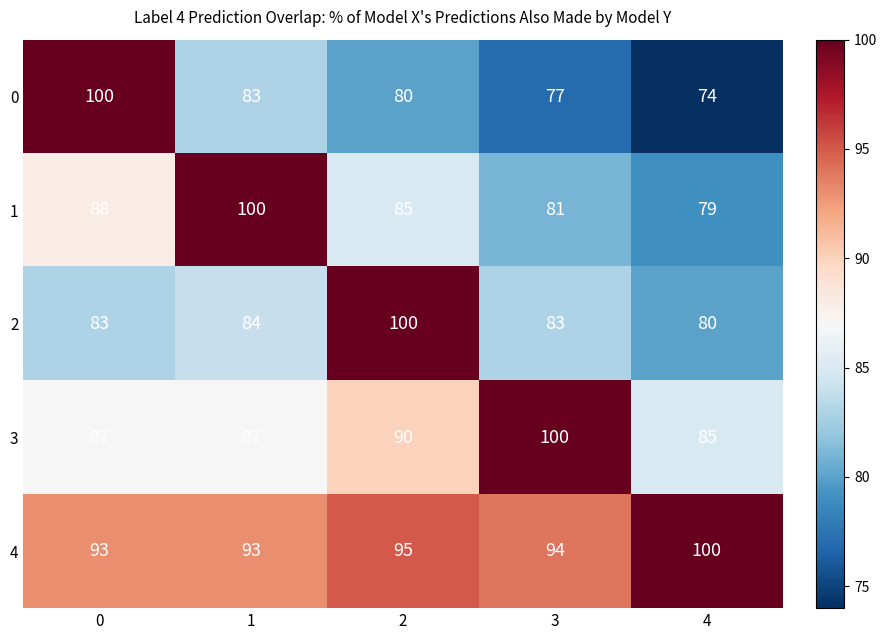

What is the average value of the 3 series?

90